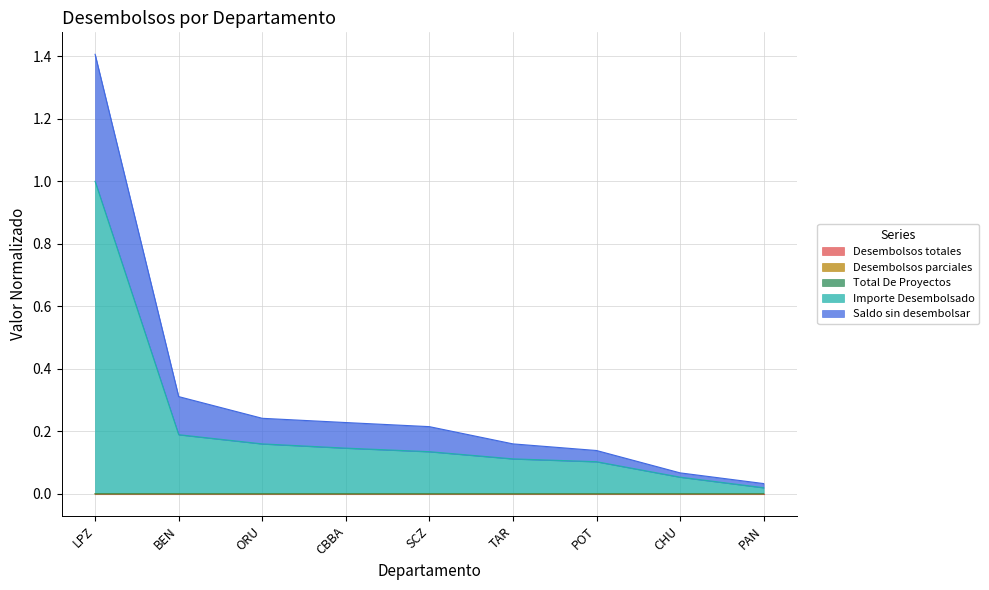

Is the value of Desembolsos parciales at LPZ greater than the value of Desembolsos totales at TAR?

Yes